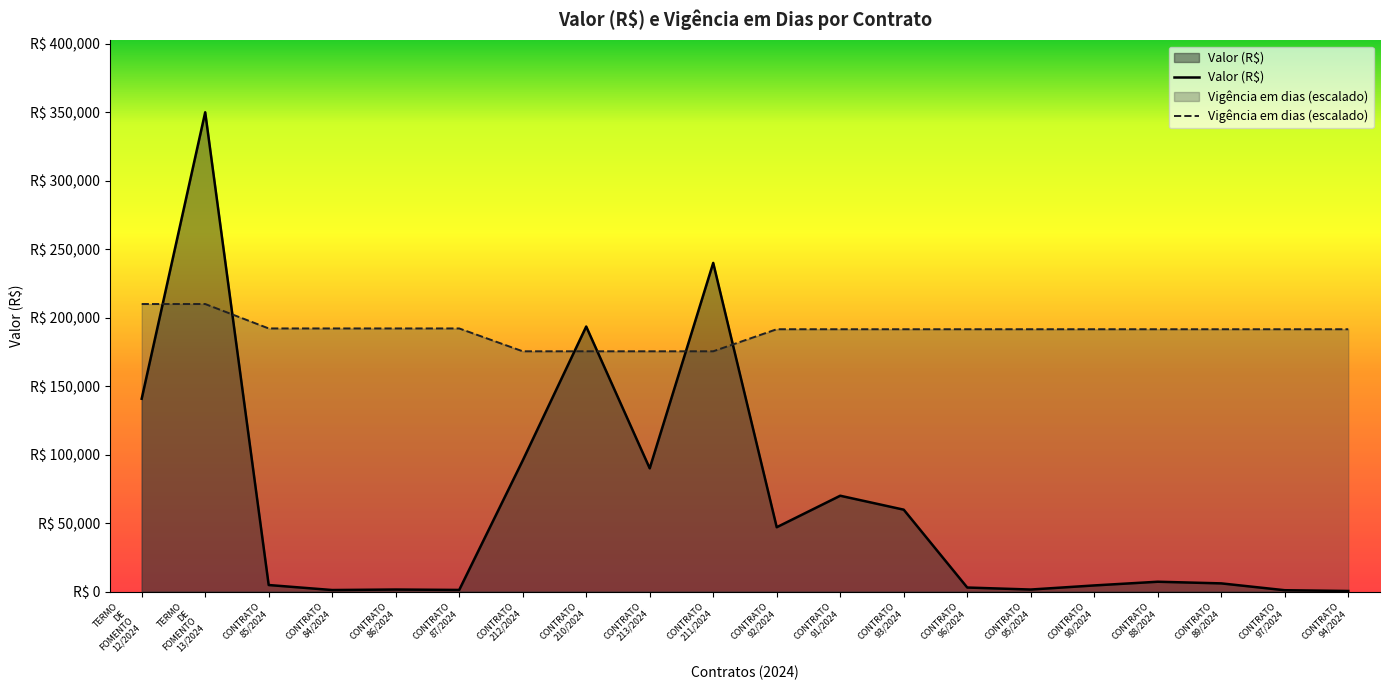

How many times do Valor (R$) and Vigencia em dias cross each other?

6